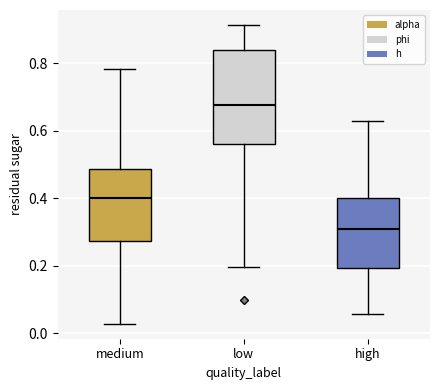

Reading left to right, read every box against the y-axis: the position of its median line, the range the box covers, and the ends of its whiskers. The values are not printed on the chart, so give them approximately, as read against the axis.

medium: median 0.40, box 0.28 to 0.48, whiskers 0.02 to 0.78
low: median 0.68, box 0.56 to 0.84, whiskers 0.20 to 0.92
high: median 0.30, box 0.20 to 0.40, whiskers 0.06 to 0.64